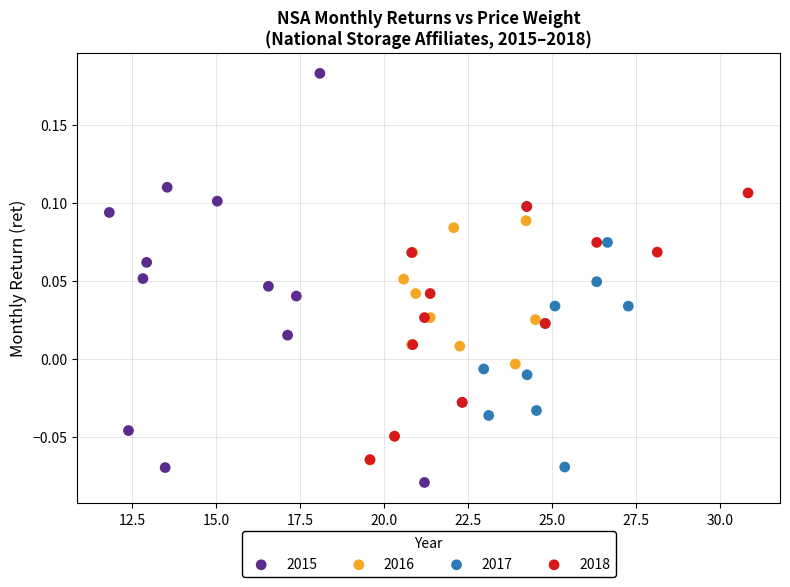

Which series contains the highest Y value?

2015